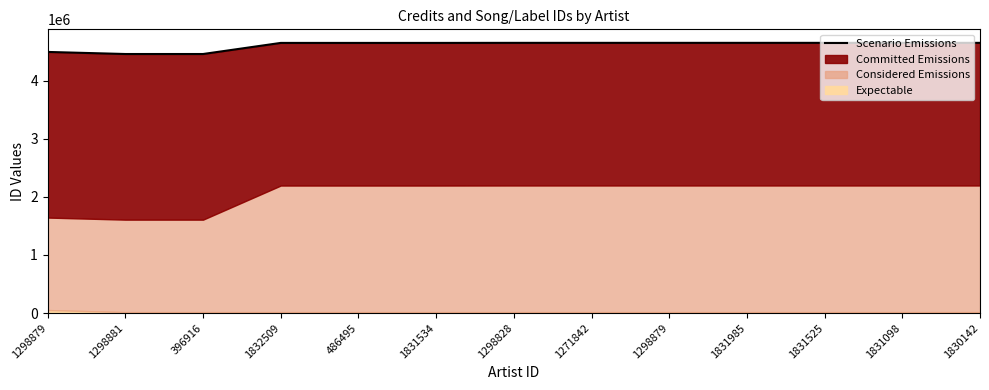

List the labels in order of value, smallest first.

1298881, 396916, 1298879, 1832509, 486495, 1831534, 1298828, 1271842, 1298879, 1831985, 1831525, 1831098, 1830142